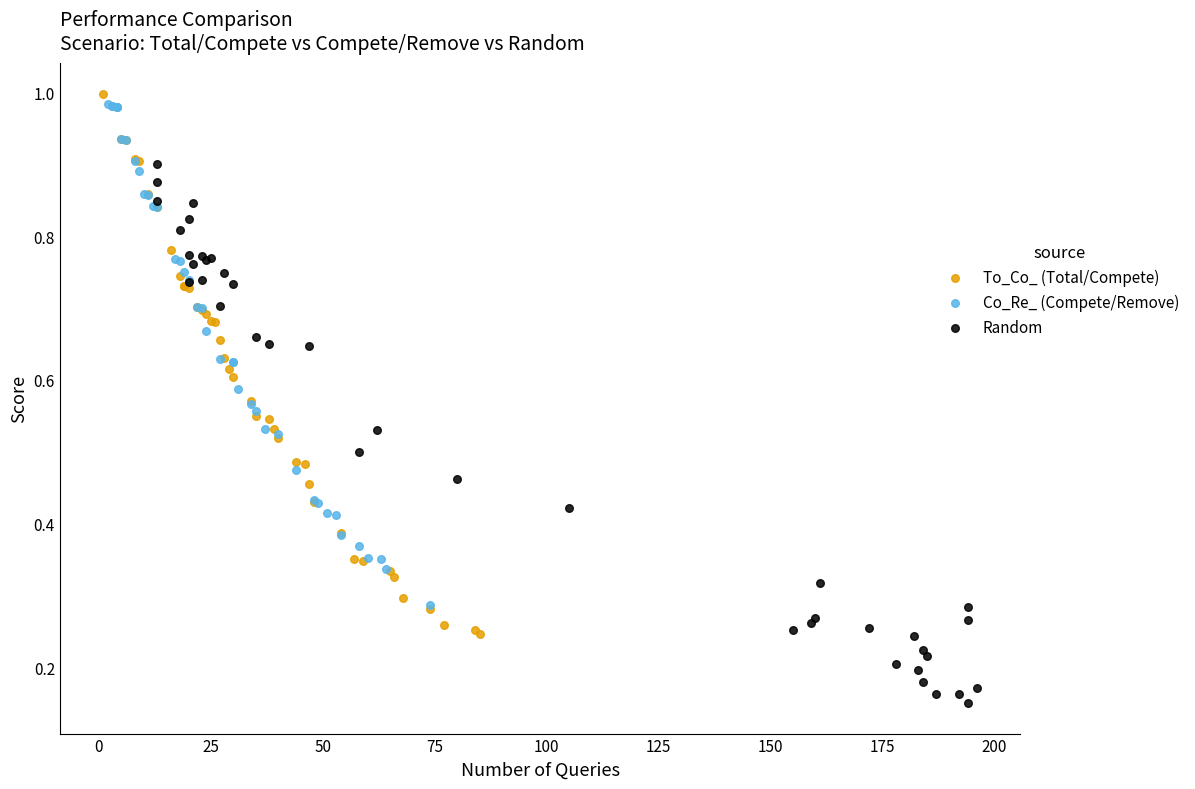

Which series contains the lowest Y value?

Random